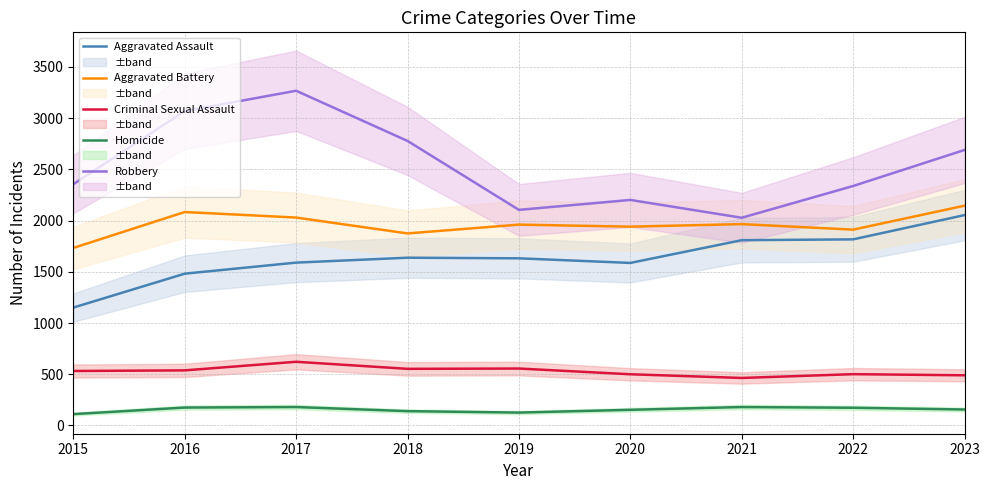

Where is the first local maximum for Robbery?

2017